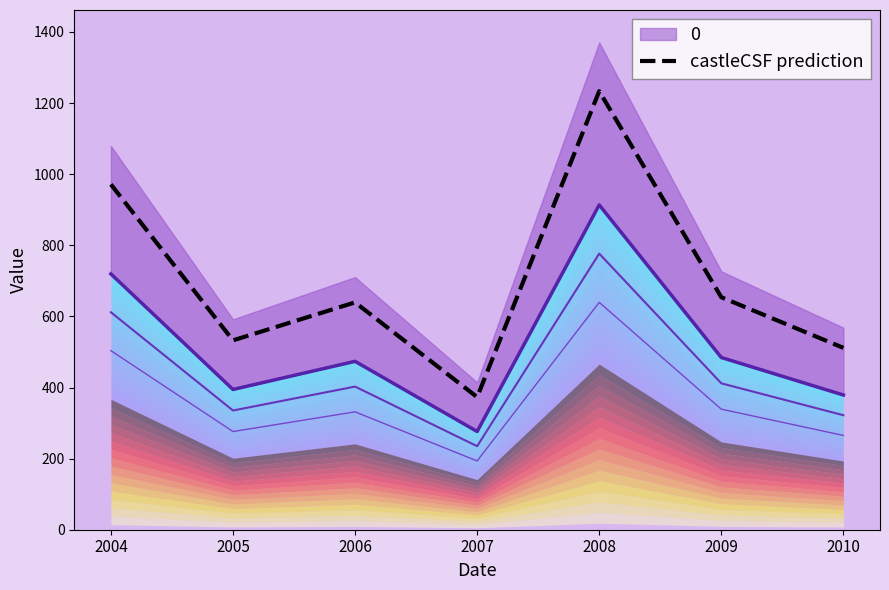

List the labels in order of value, largest first.

2008, 2004, 2009, 2006, 2005, 2010, 2007